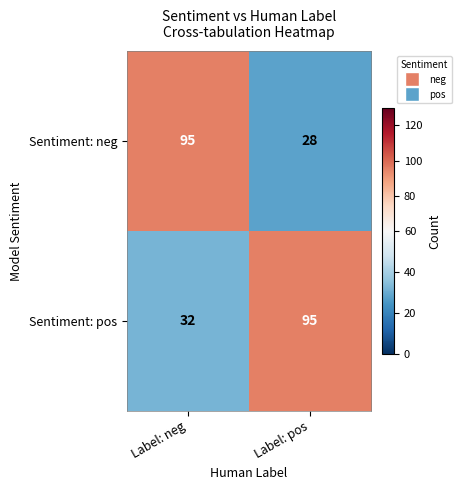

List the labels in order of Sentiment: pos value, smallest first.

Label: neg, Label: pos